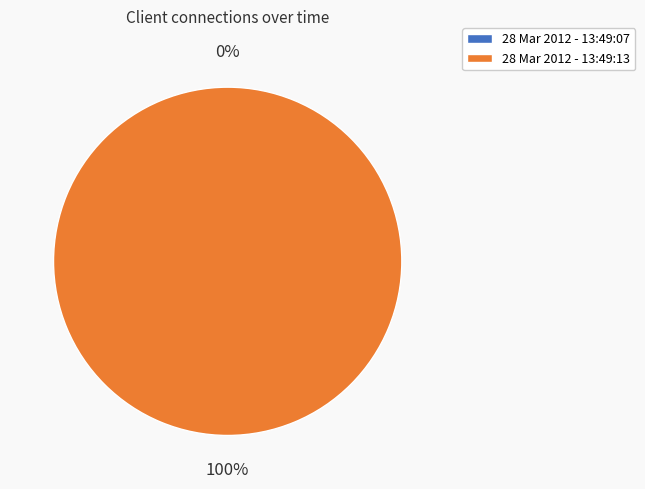

What percentage is the 28 Mar 2012 - 13:49:13 slice, to the nearest percent?

100%